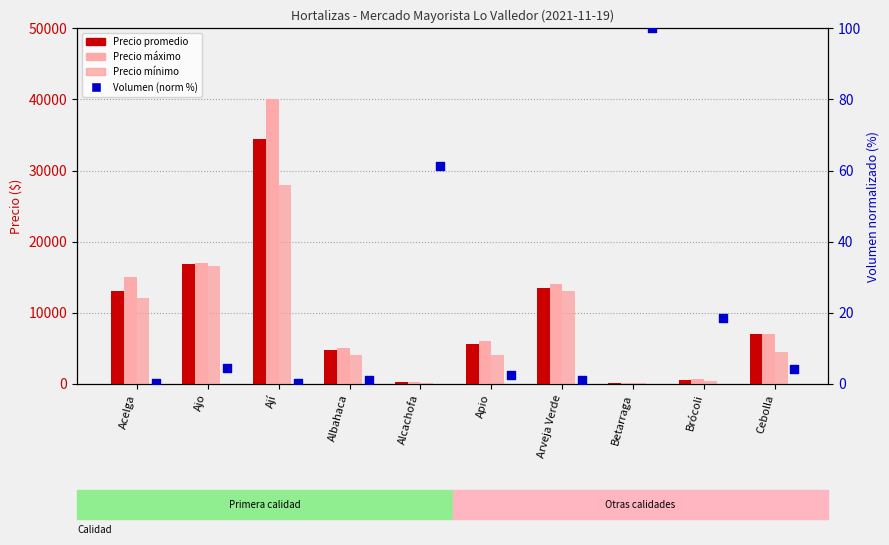

Is the value of Volumen (norm %) at Acelga greater than the value of Precio mínimo at Apio?

No